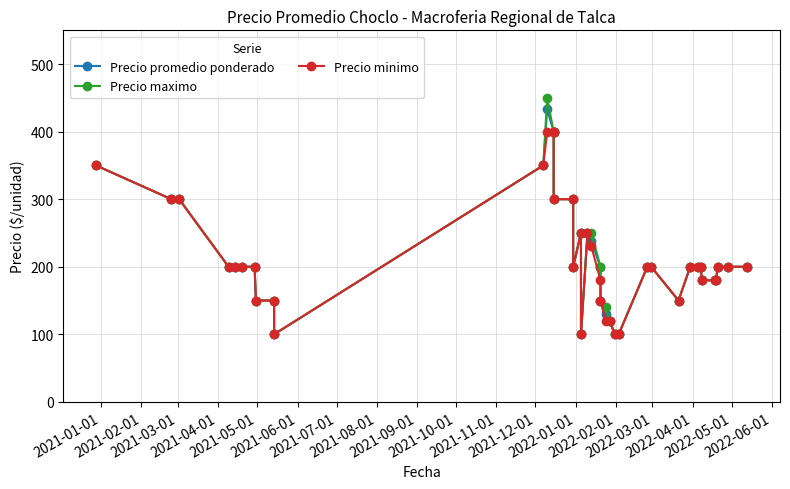

Where does the Precio minimo series first go above 200?

2021-01-01